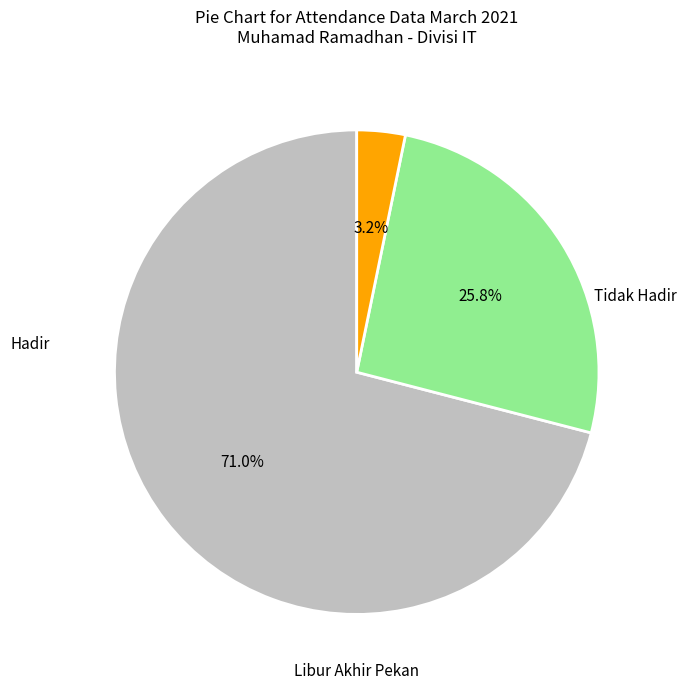

How many segments does this pie chart have?

3